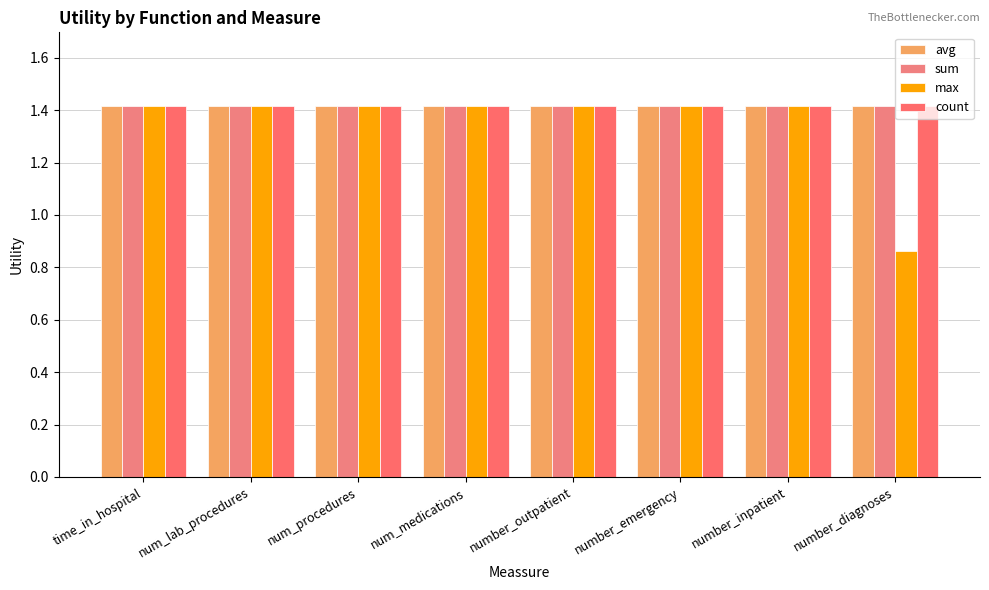

What is the sum of all sum values?

11.3